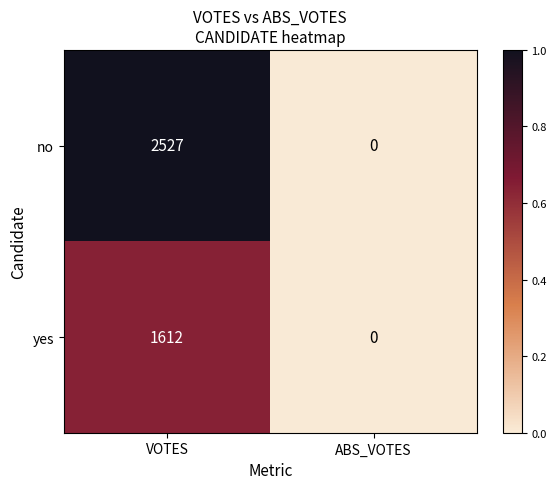

At which label does yes reach its minimum?

ABS_VOTES